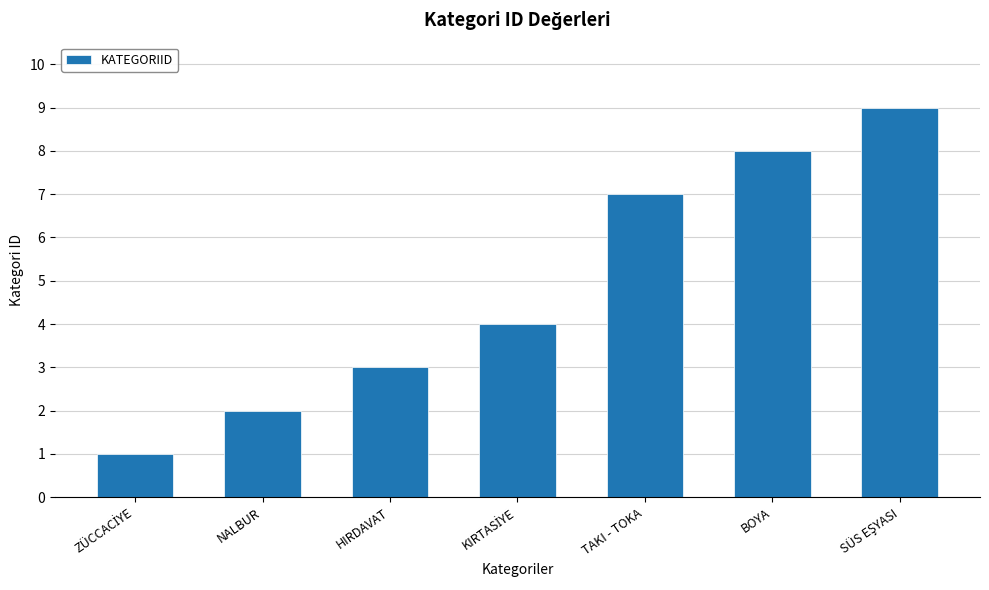

What value does the data have at TAKI - TOKA?

7